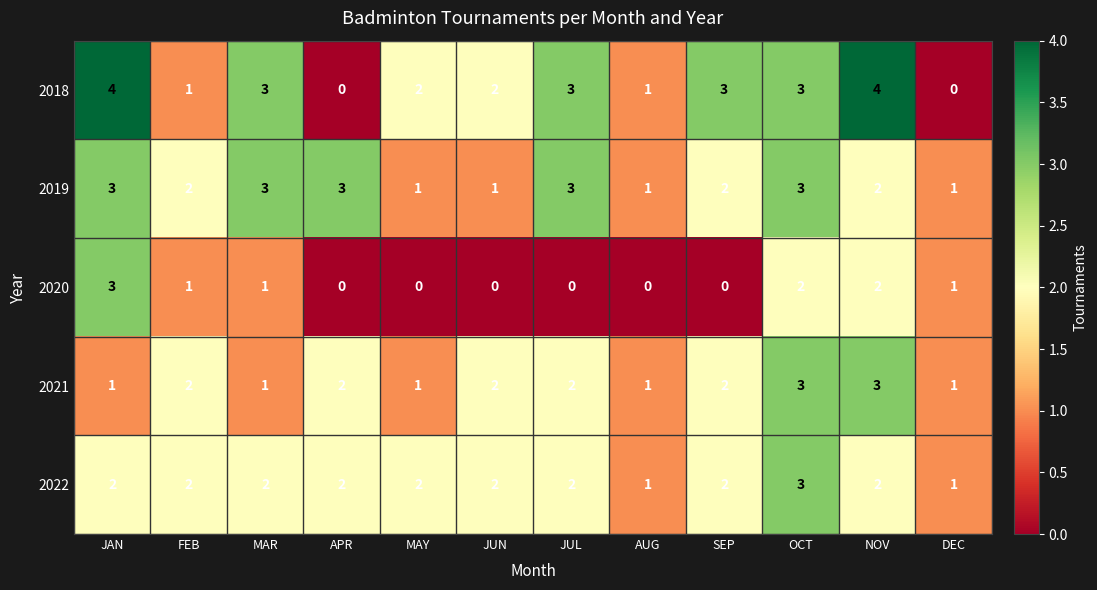

What is the maximum value for 2020?

3